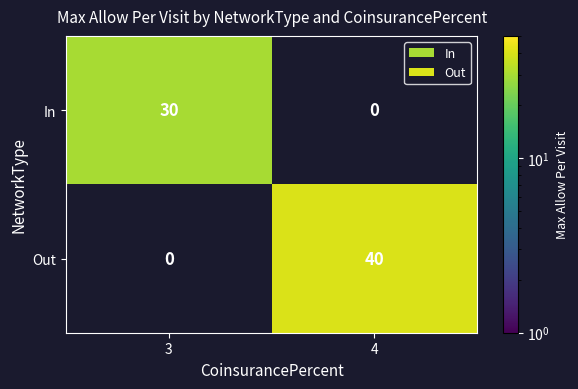

The Out series shows 25 at 4. True or false?

False